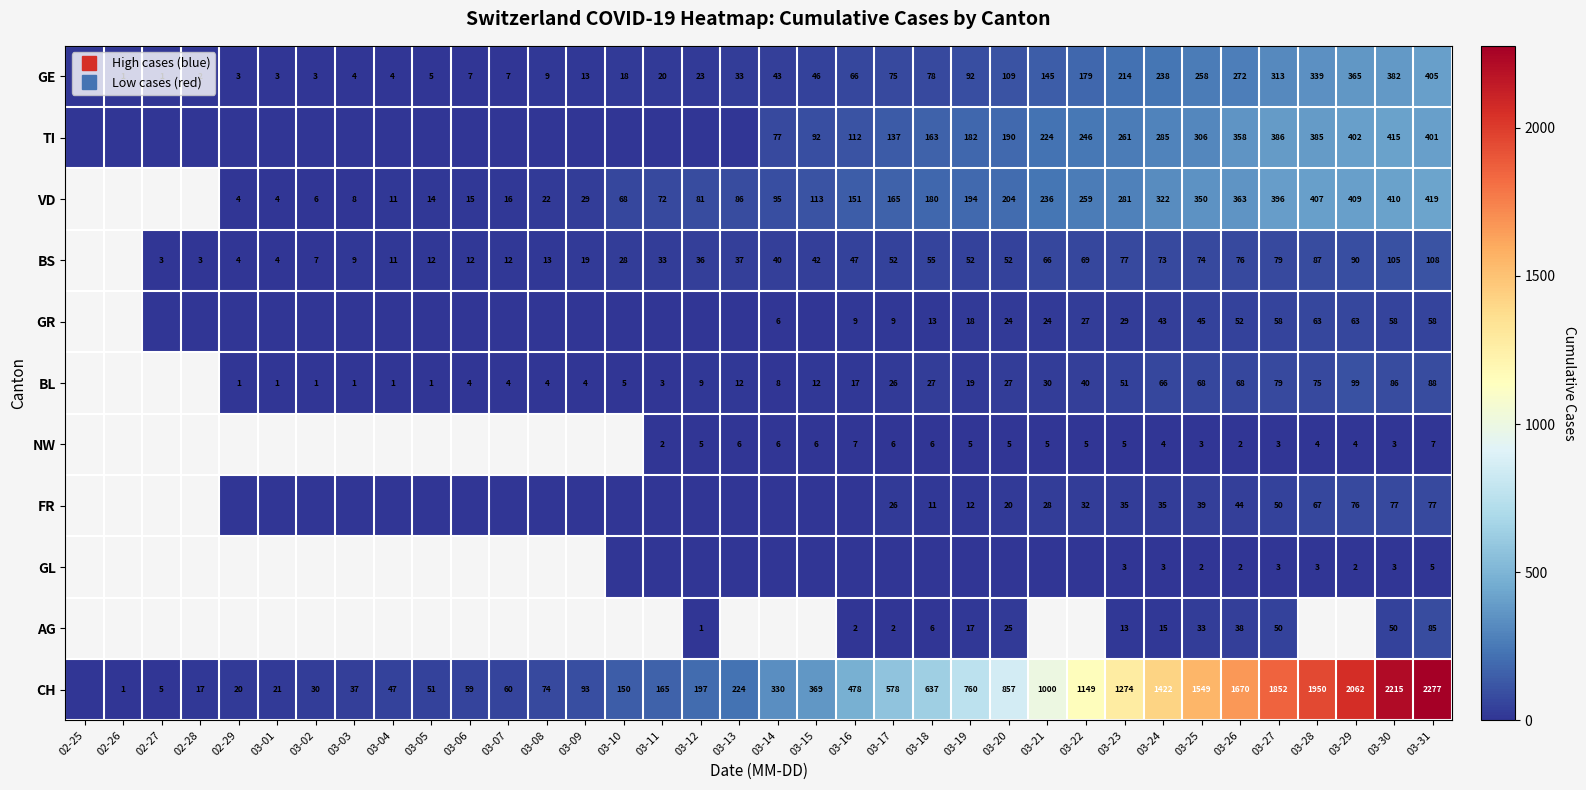

The BL series shows 75.0 at 03-28. True or false?

True